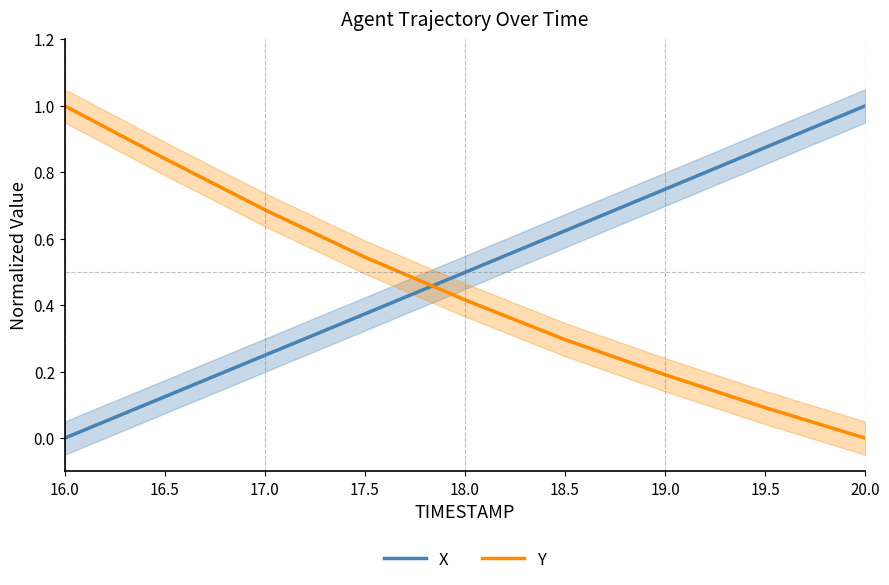

What is the label of the 8th point from the right?

16.5